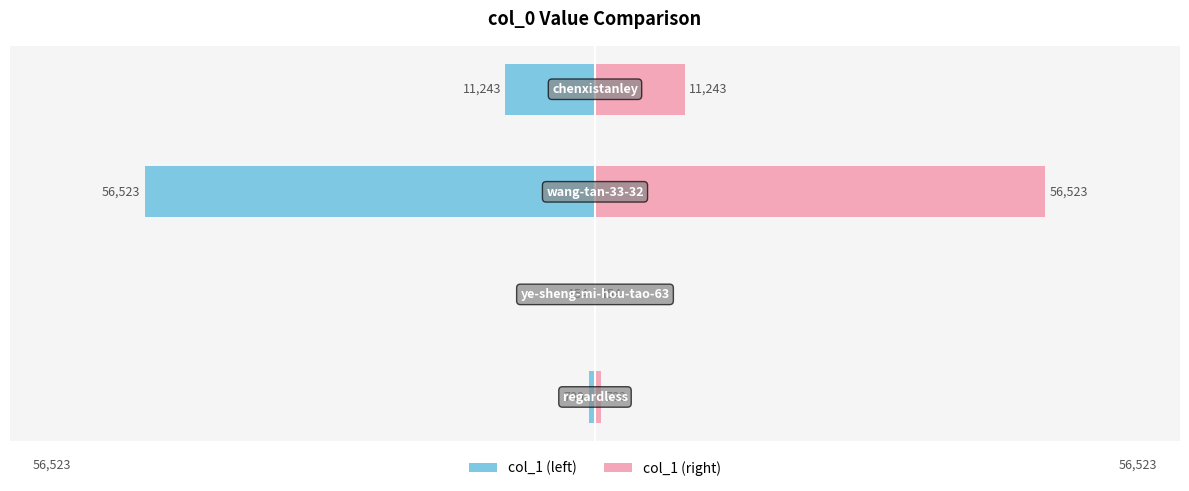

What are all the series names shown in the legend?

col_1 (left), col_1 (right)